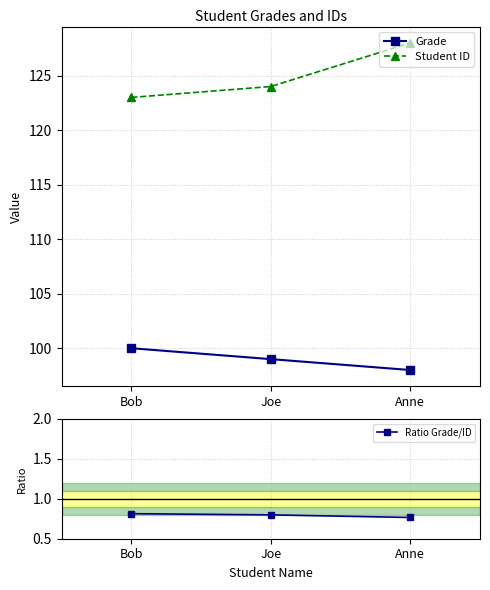

What is the sum of all Student ID values?

375